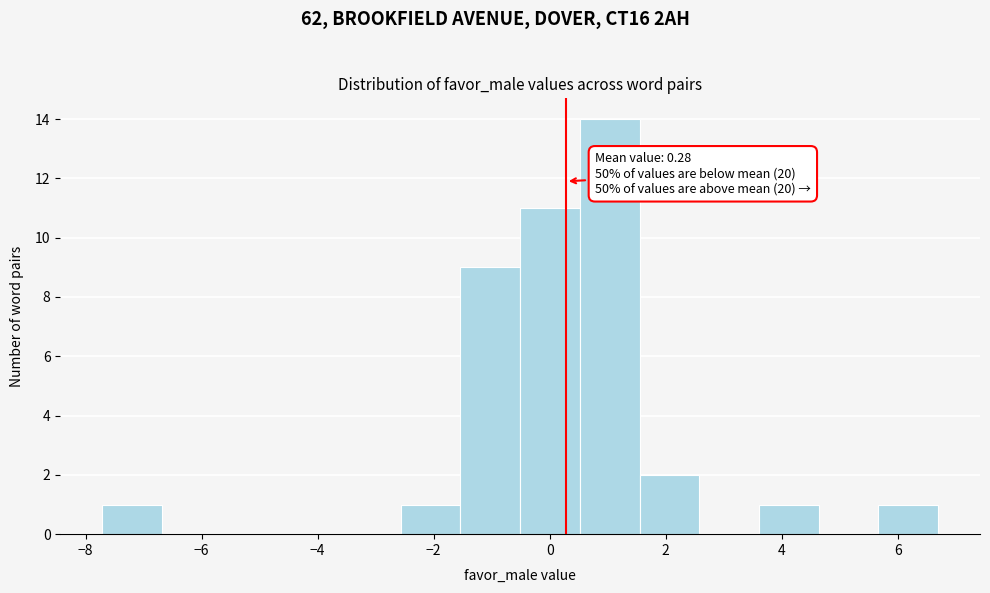

Which range on the x-axis has the tallest bar?

0.6 to 1.6